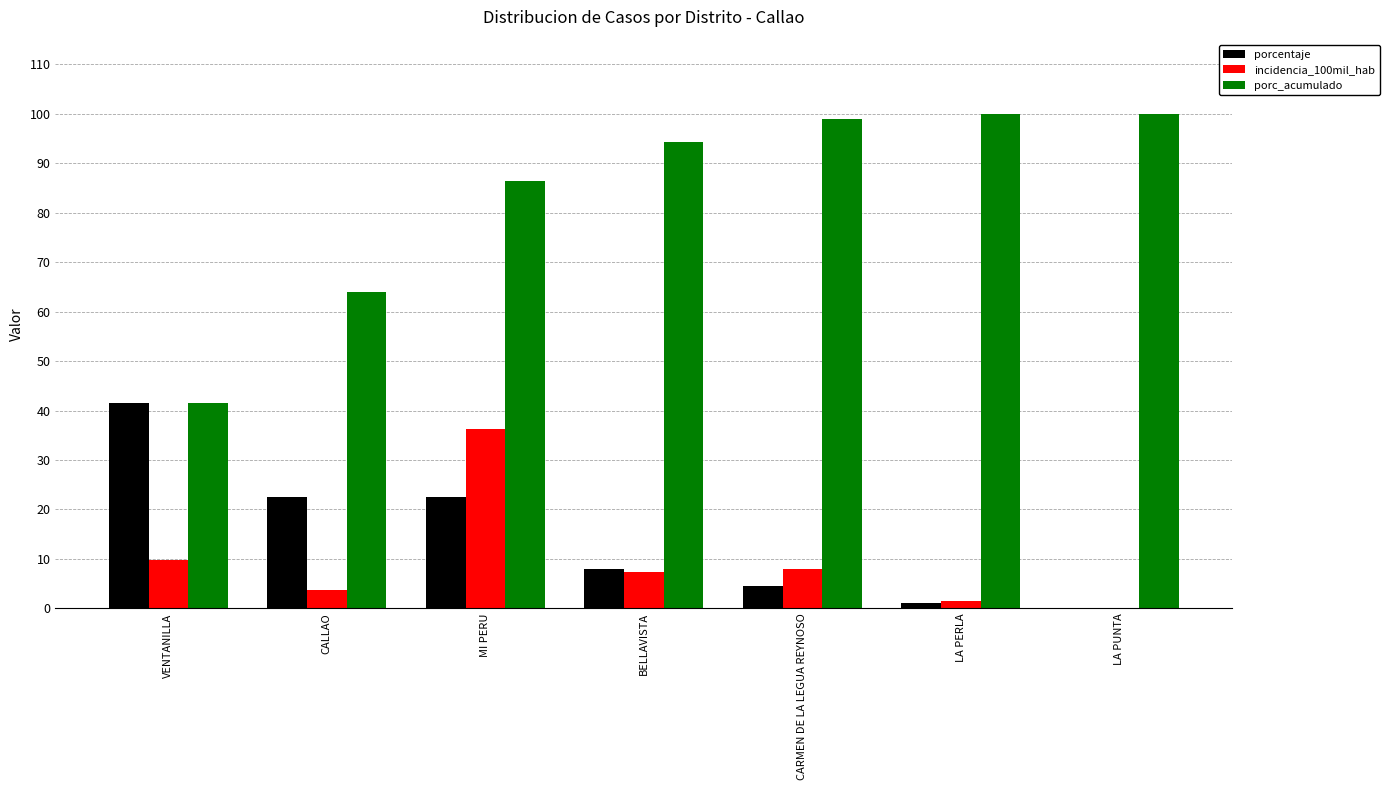

At which label is porc_acumulado closest to 70?

CALLAO